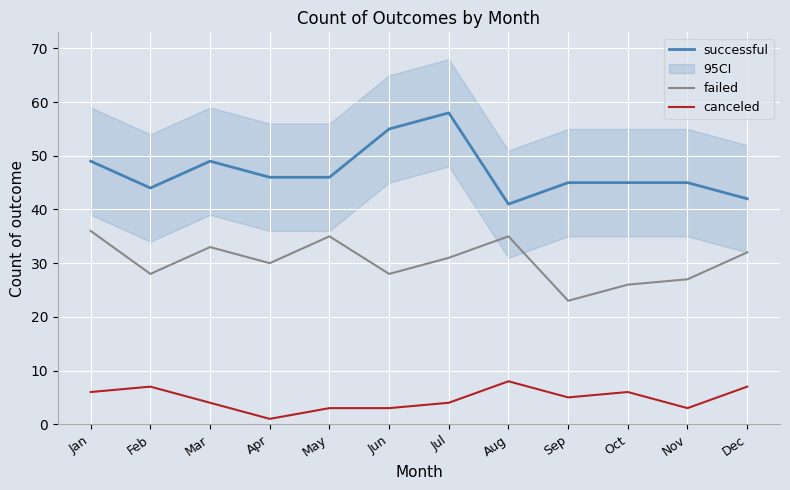

How many lines are shown in the chart?

3